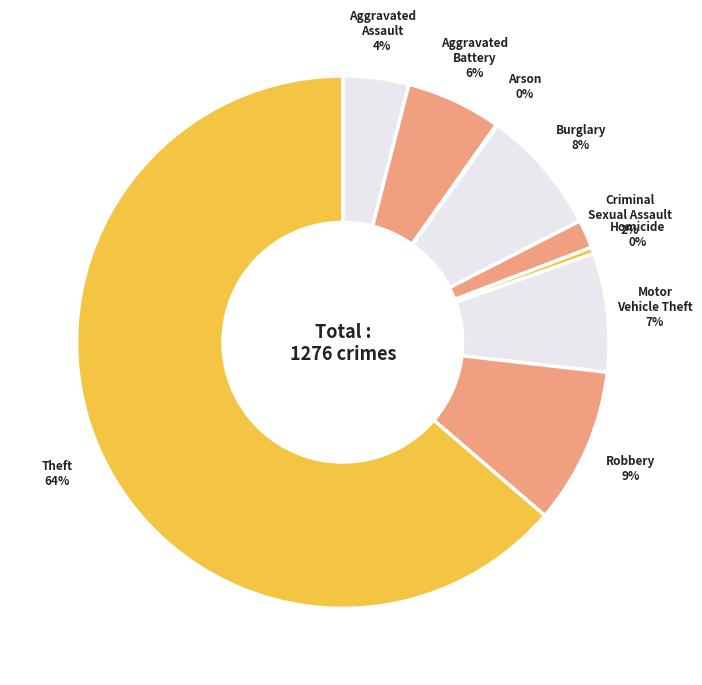

Rank the categories by value from lowest to highest.

Arson, Homicide, Criminal Sexual Assault, Aggravated Assault, Aggravated Battery, Motor Vehicle Theft, Burglary, Robbery, Theft